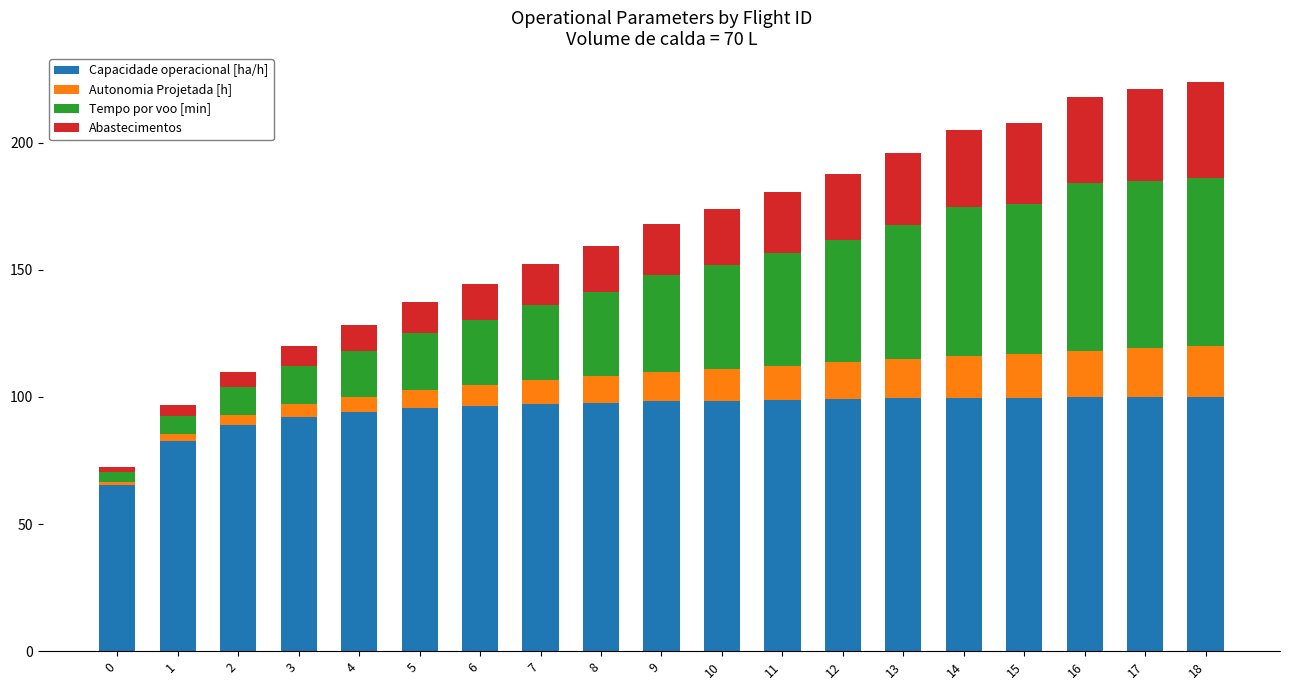

What is the sum of all Capacidade operacional [ha/h] values?

1803.2